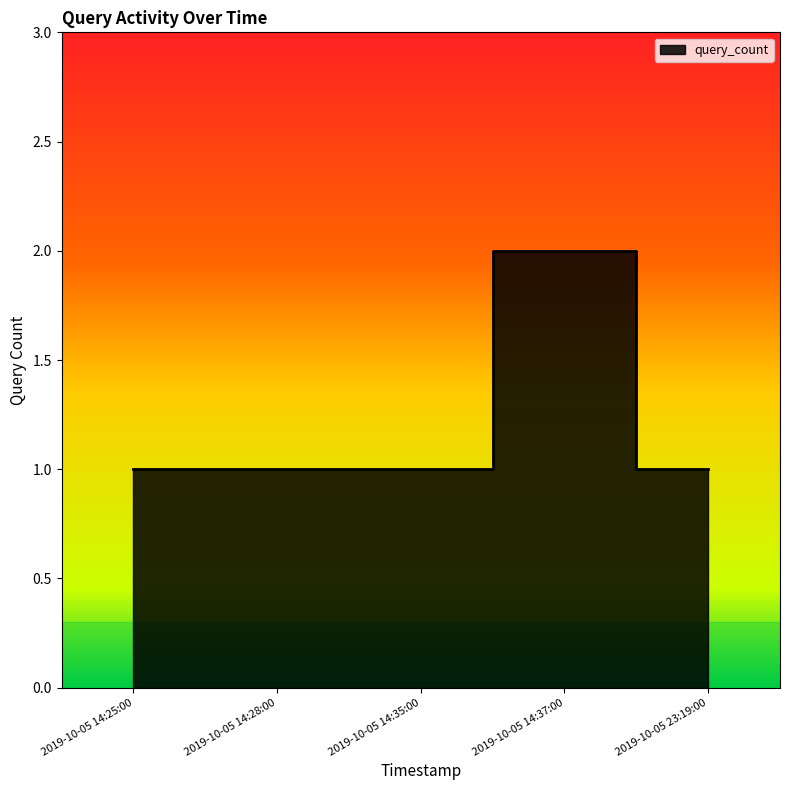

Reading left to right, list all the values displayed in this chart.

1	1	1	2	1